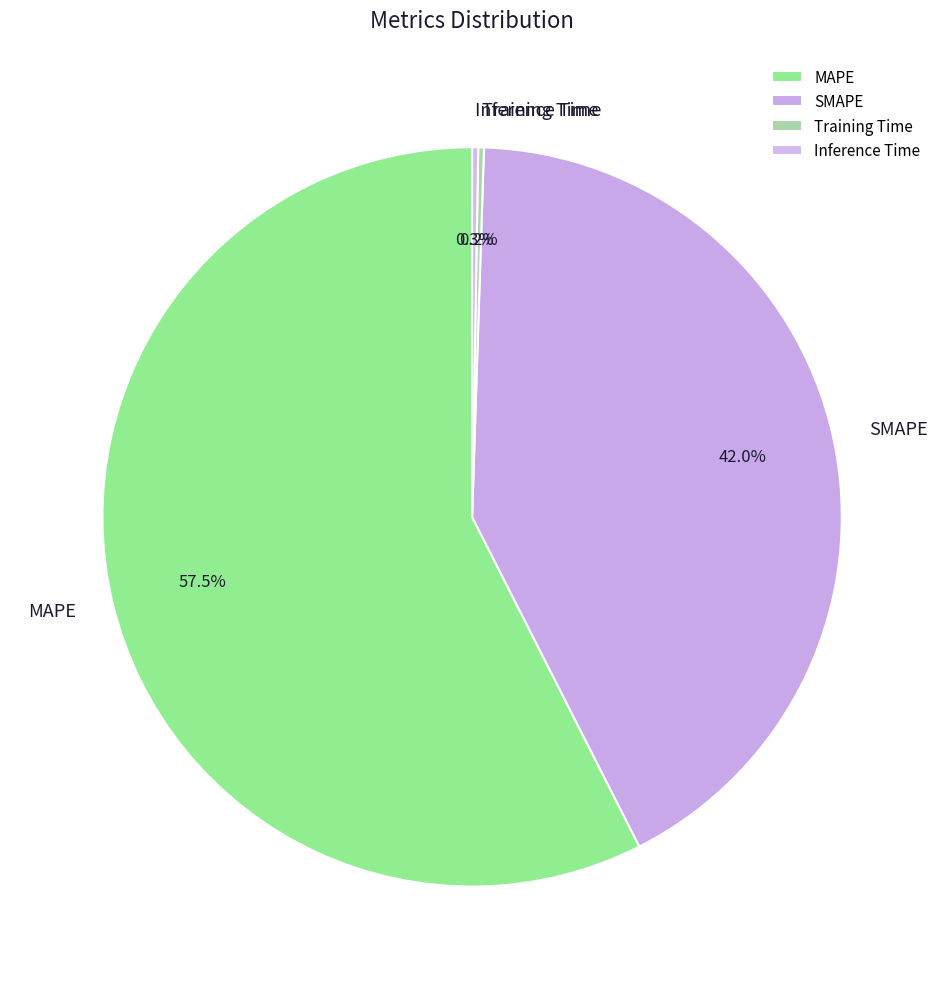

What is the ratio of the value at SMAPE to the value at MAPE?

0.7